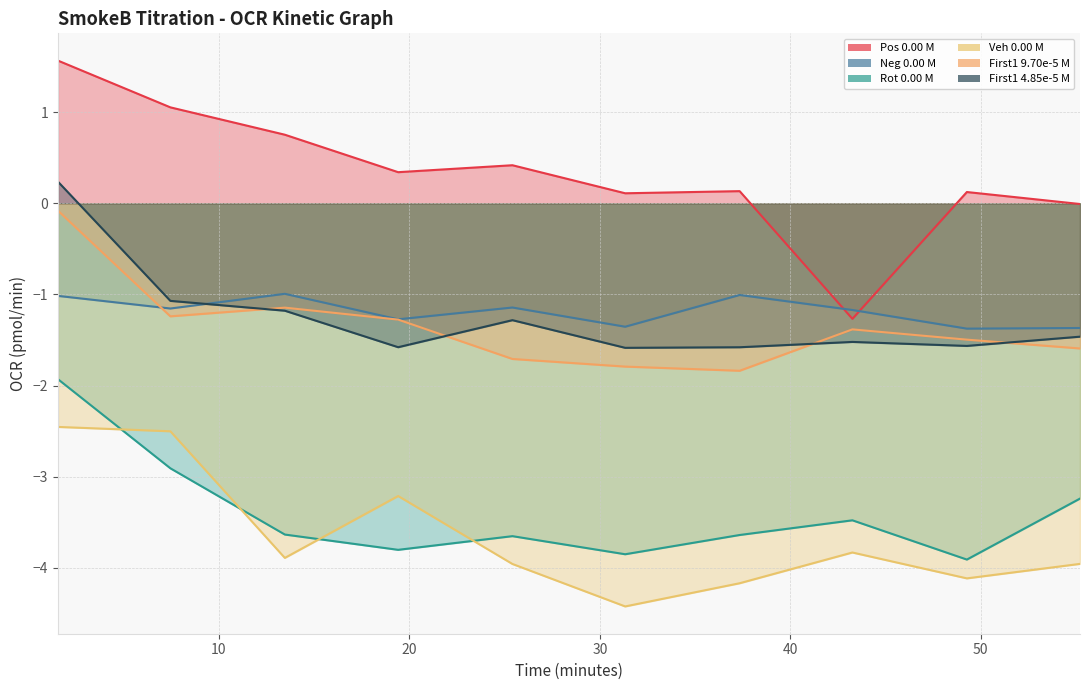

Which series changed the most between 13.46 and 19.41?

Veh 0.00 M